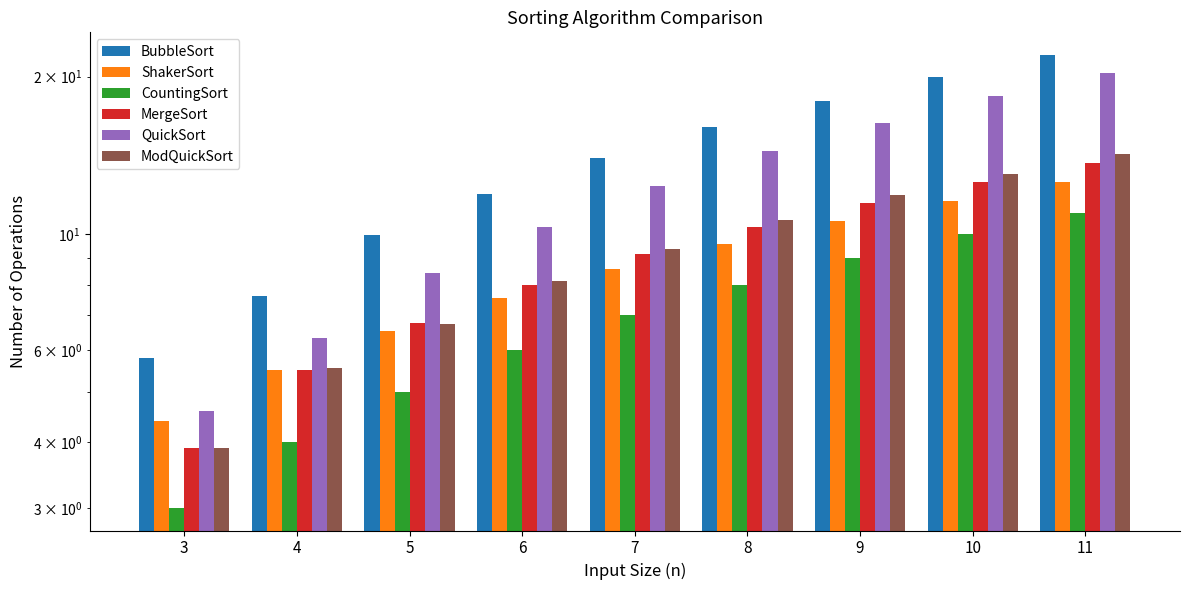

At 5, list the series in order from smallest to largest.

CountingSort, ShakerSort, ModQuickSort, MergeSort, QuickSort, BubbleSort